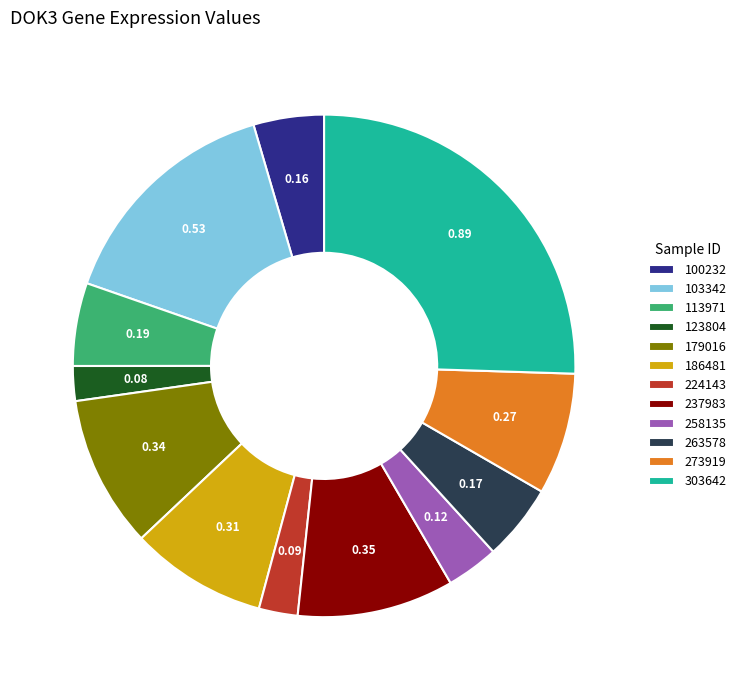

How many segments does this pie chart have?

12